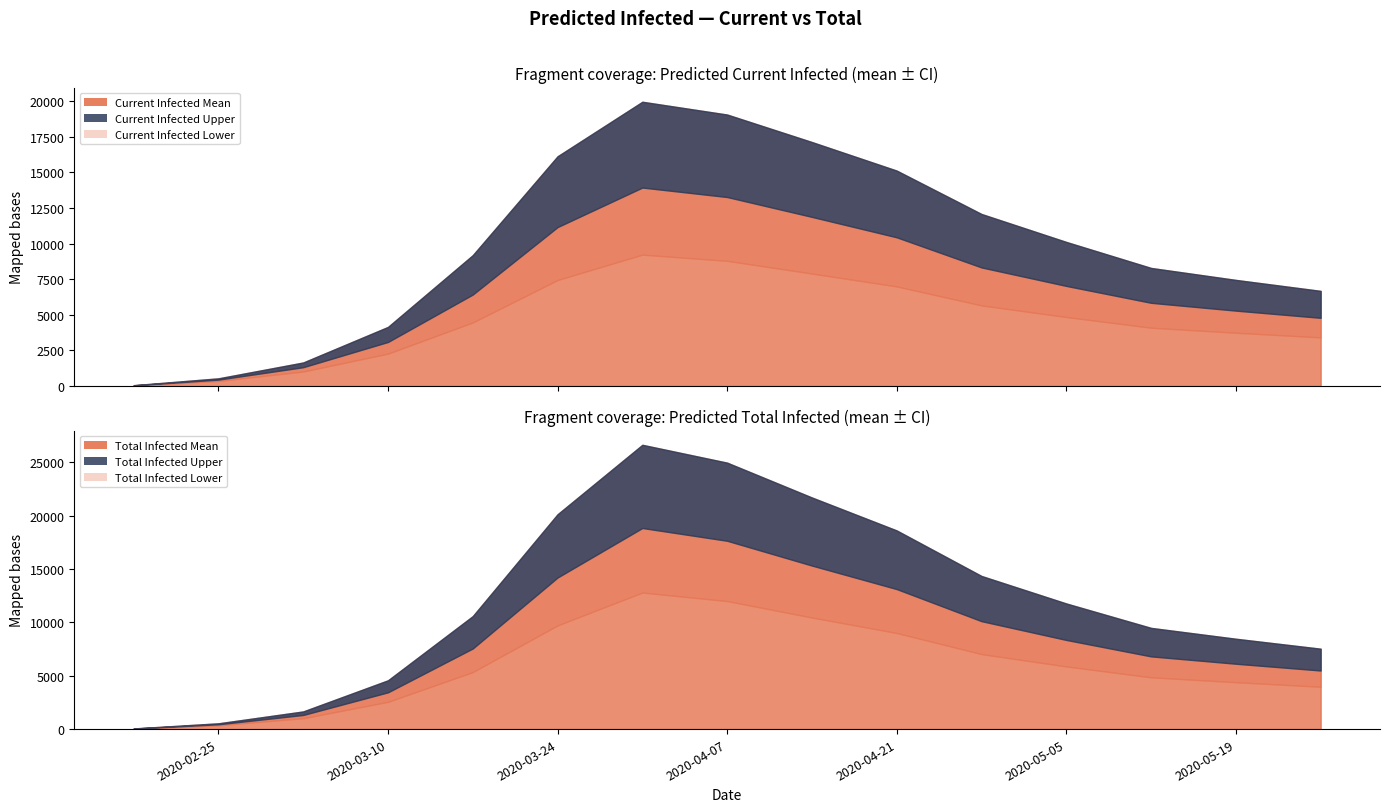

List the series in order of their peak value, lowest first.

predicted_current_infected_lower, predicted_total_infected_lower, predicted_current_infected_mean, predicted_total_infected_mean, predicted_current_infected_upper, predicted_total_infected_upper